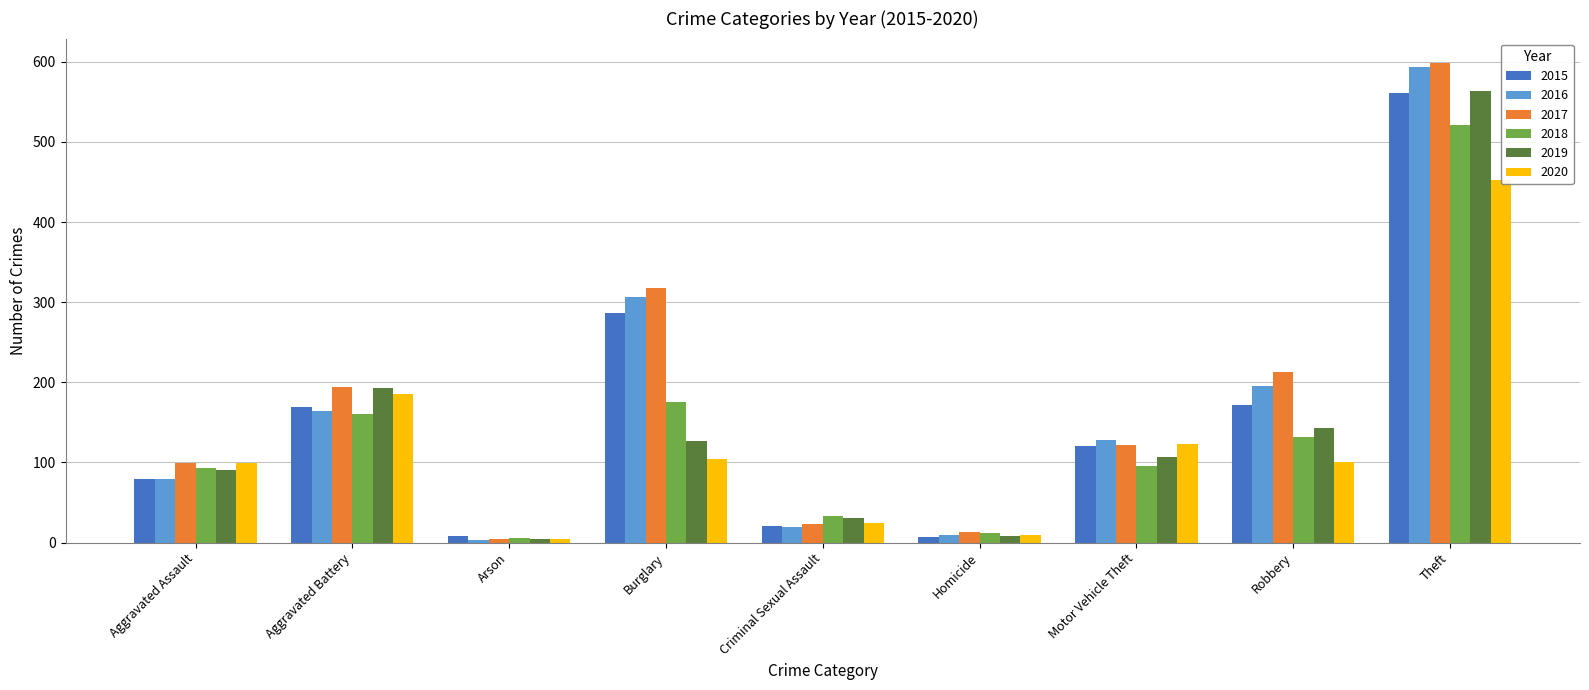

What are all the series names shown in the legend?

2015, 2016, 2017, 2018, 2019, 2020